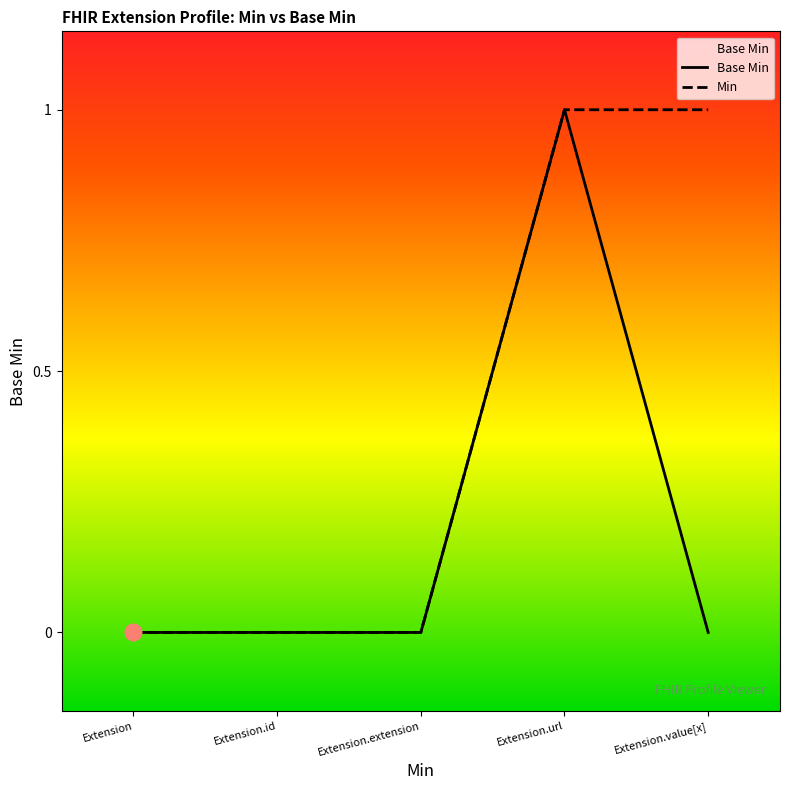

What position from the right is Extension.extension?

3